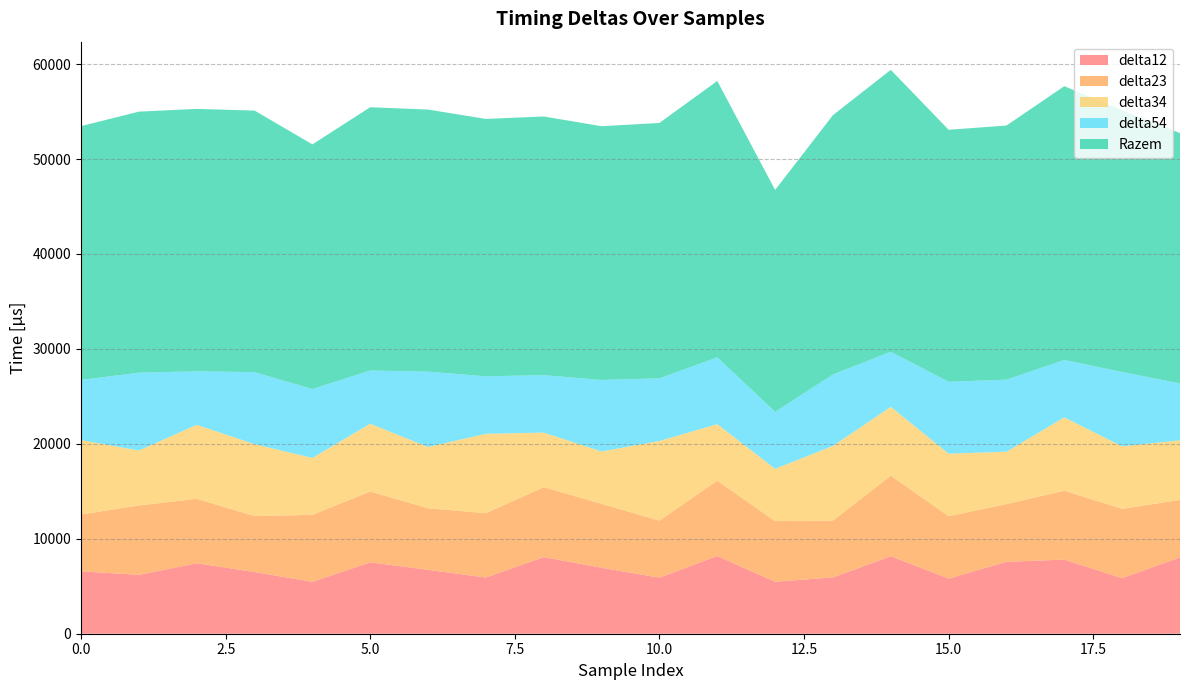

Reading left to right, extract all data points from this chart.

delta12: 6572	6200	7420	6496	5464	7520	6728	5920	8072	6944	5908	8188	5476	5932	8164	5808	7572	7804	5852	8040
delta23: 5988	7308	6792	5896	7060	7456	6484	6780	7360	6736	6004	7932	6384	5984	8488	6572	6084	7256	7296	6056
delta34: 7832	5792	7792	7572	5996	7144	6456	8360	5752	5516	8388	5956	5512	7864	7248	6584	5516	7728	6588	6272
delta54: 6340	8196	5636	7588	7252	5608	7936	6052	6056	7532	6600	7036	6000	7532	5796	7576	7592	6048	7828	5996
Razem: 26732	27496	27640	27552	25772	27728	27604	27112	27240	26728	26900	29112	23372	27312	29696	26540	26764	28836	27564	26364